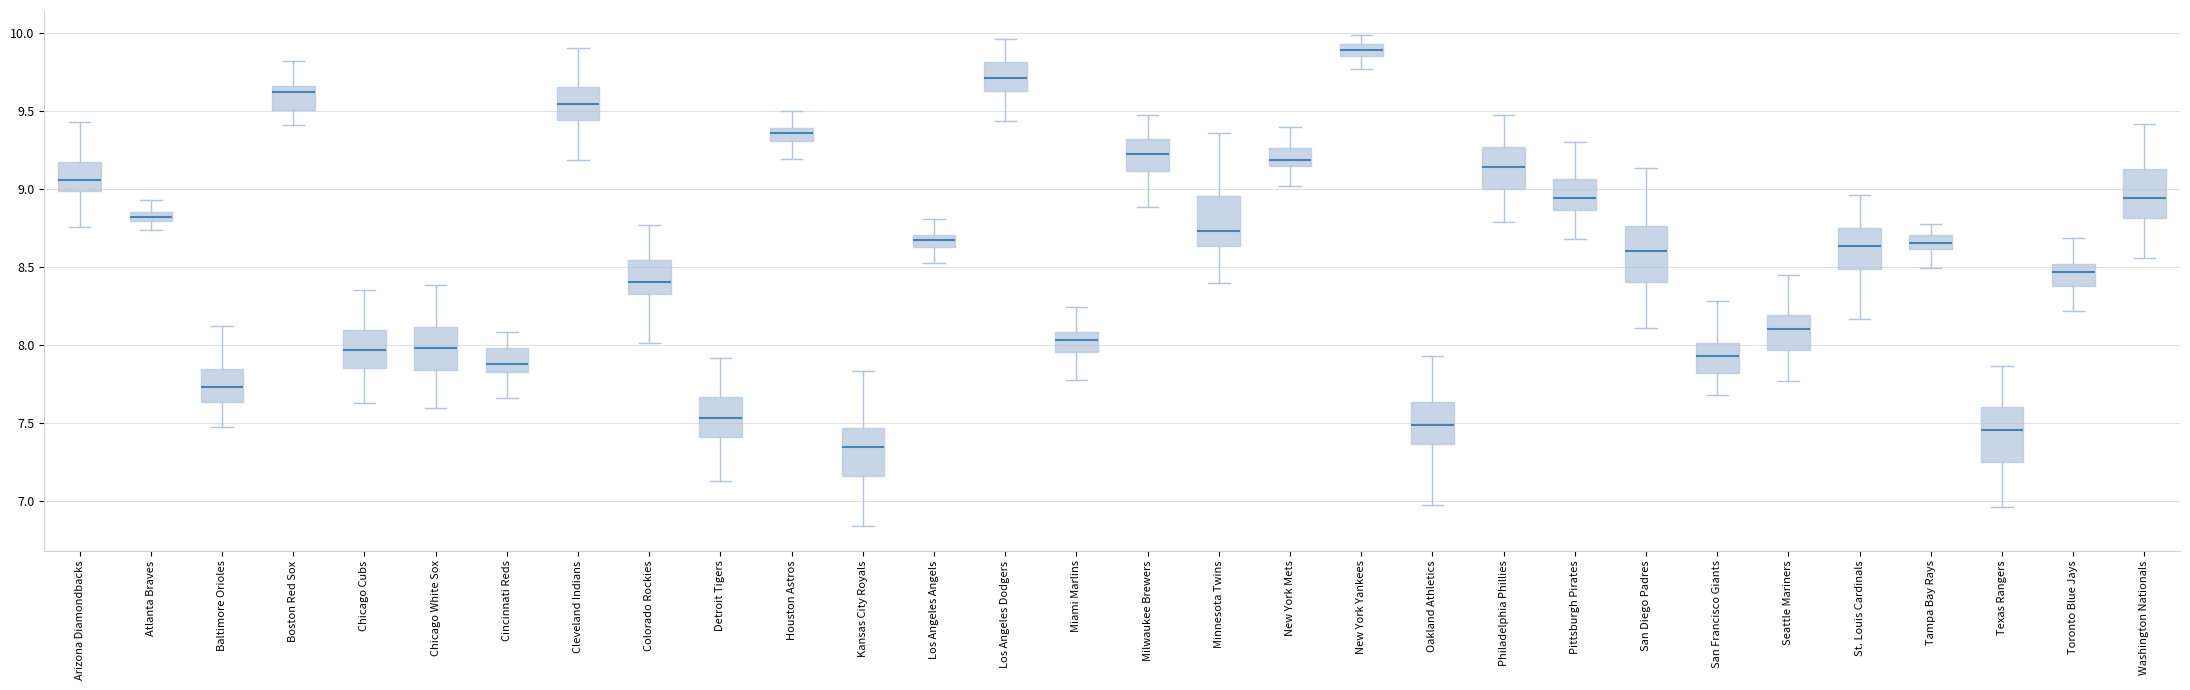

Which box's median line is the lowest?

Kansas City Royals